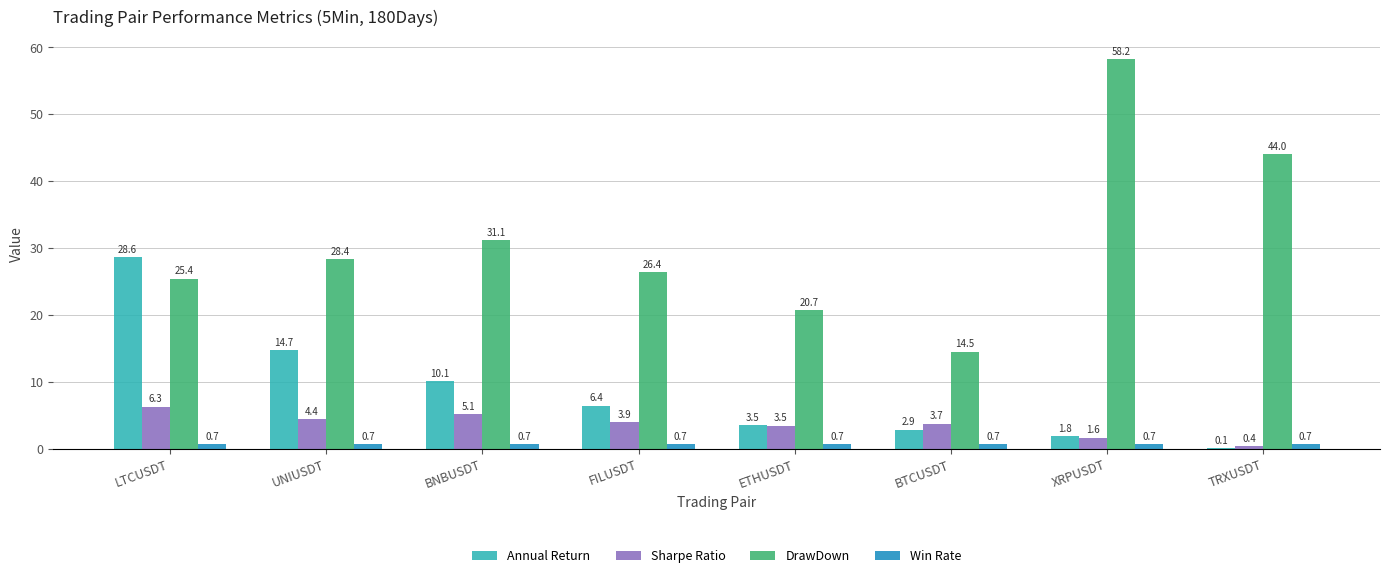

What is the sum of the Annual Return values at LTCUSDT and UNIUSDT?

43.3